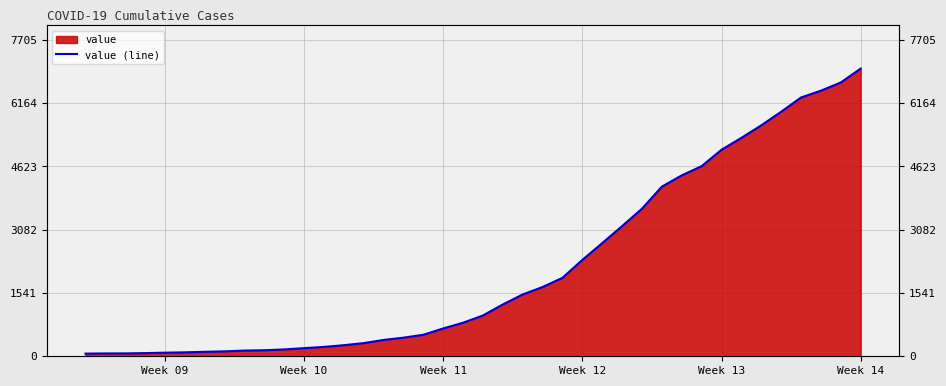

Reading left to right, what are all the values shown in this chart?

65	69	70	77	88	96	109	120	139	147	167	198	228	270	321	398	453	524	678	817	994	1262	1506	1687	1911	2347	2756	3170	3594	4131	4405	4629	5029	5318	5623	5953	6301	6467	6666	7005